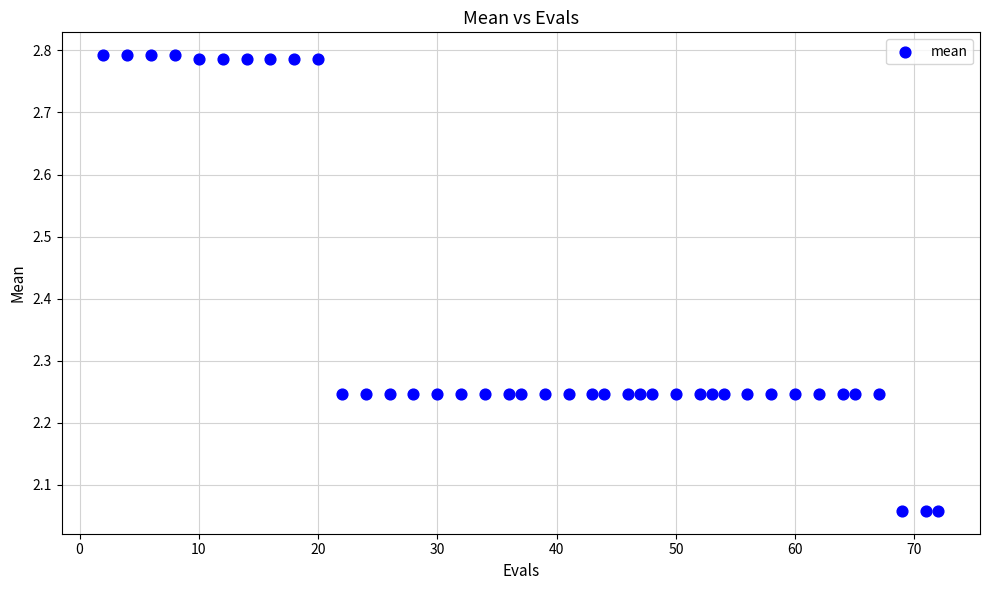

What is the range of Y values (max minus min)?

0.7